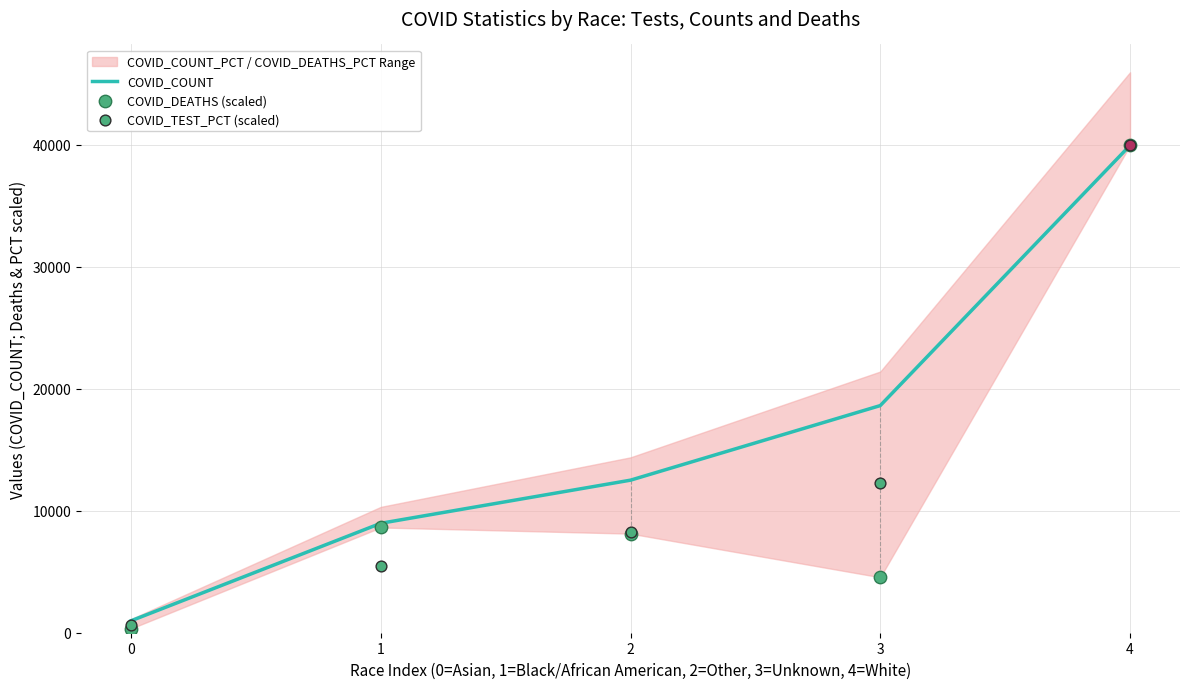

Which series has the largest Y range (max minus min)?

COVID_DEATHS (scaled)